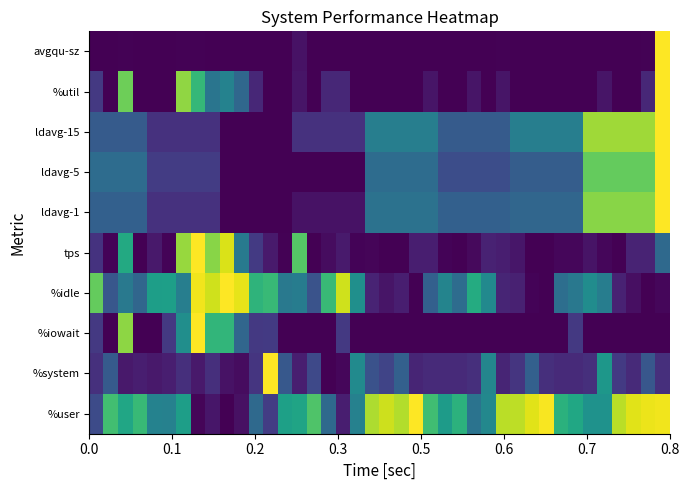

Reading left to right, transcribe all the data shown in this chart.

%user: 0.2	0.7	0.6	0.7	0.4	0.4	0.6	0.0	0.1	0.0	0.0	0.3	0.2	0.6	0.6	0.7	0.3	0.1	0.4	0.9	0.9	0.9	1.0	0.7	0.5	0.6	0.4	0.5	0.9	0.9	1.0	1.0	0.6	0.6	0.5	0.5	0.9	1.0	1.0	1.0
%system: 0.1	0.3	0.1	0.1	0.1	0.1	0.1	0.1	0.1	0.1	0.0	0.2	1.0	0.3	0.1	0.2	0.0	0.0	0.5	0.3	0.2	0.3	0.1	0.1	0.1	0.1	0.1	0.5	0.1	0.2	0.3	0.1	0.1	0.1	0.1	0.5	0.2	0.1	0.3	0.1
%iowait: 0.2	0.0	0.8	0.0	0.0	0.2	0.5	1.0	0.7	0.7	0.3	0.2	0.2	0.0	0.0	0.0	0.0	0.2	0.0	0.0	0.0	0.0	0.0	0.0	0.0	0.0	0.0	0.0	0.0	0.0	0.0	0.0	0.0	0.2	0.0	0.0	0.0	0.0	0.0	0.0
%idle: 0.8	0.3	0.4	0.3	0.6	0.6	0.4	1.0	0.9	1.0	1.0	0.7	0.7	0.4	0.4	0.3	0.7	0.9	0.5	0.1	0.1	0.1	0.0	0.3	0.5	0.4	0.6	0.5	0.1	0.1	0.0	0.0	0.4	0.4	0.5	0.4	0.1	0.0	0.0	0.0
tps: 0.1	0.0	0.6	0.0	0.1	0.0	0.8	1.0	0.8	0.9	0.4	0.2	0.1	0.0	0.7	0.0	0.0	0.1	0.0	0.0	0.0	0.0	0.1	0.1	0.0	0.0	0.0	0.1	0.1	0.1	0.0	0.0	0.0	0.0	0.1	0.0	0.0	0.1	0.1	0.3
ldavg-1: 0.3	0.3	0.3	0.3	0.1	0.1	0.1	0.1	0.1	0.0	0.0	0.0	0.0	0.0	0.0	0.0	0.0	0.0	0.0	0.4	0.4	0.4	0.4	0.4	0.3	0.3	0.3	0.3	0.3	0.3	0.3	0.3	0.3	0.3	0.8	0.8	0.8	0.8	0.8	1.0
ldavg-5: 0.4	0.4	0.4	0.4	0.2	0.2	0.2	0.2	0.2	0.0	0.0	0.0	0.0	0.0	0.0	0.0	0.0	0.0	0.0	0.4	0.4	0.4	0.4	0.4	0.2	0.2	0.2	0.2	0.2	0.3	0.3	0.3	0.3	0.3	0.8	0.8	0.8	0.8	0.8	1.0
ldavg-15: 0.3	0.3	0.3	0.3	0.1	0.1	0.1	0.1	0.1	0.0	0.0	0.0	0.0	0.0	0.1	0.1	0.1	0.1	0.1	0.4	0.4	0.4	0.4	0.4	0.3	0.3	0.3	0.3	0.3	0.4	0.4	0.4	0.4	0.4	0.9	0.9	0.9	0.9	0.9	1.0
%util: 0.2	0.0	0.8	0.0	0.0	0.0	0.8	0.7	0.4	0.4	0.3	0.1	0.0	0.0	0.1	0.0	0.1	0.1	0.0	0.0	0.0	0.0	0.0	0.1	0.0	0.0	0.1	0.0	0.1	0.0	0.0	0.0	0.0	0.0	0.0	0.1	0.0	0.0	0.1	1.0
avgqu-sz: 0.0	0.0	0.0	0.0	0.0	0.0	0.0	0.0	0.0	0.0	0.0	0.0	0.0	0.0	0.0	0.0	0.0	0.0	0.0	0.0	0.0	0.0	0.0	0.0	0.0	0.0	0.0	0.0	0.0	0.0	0.0	0.0	0.0	0.0	0.0	0.0	0.0	0.0	0.0	1.0